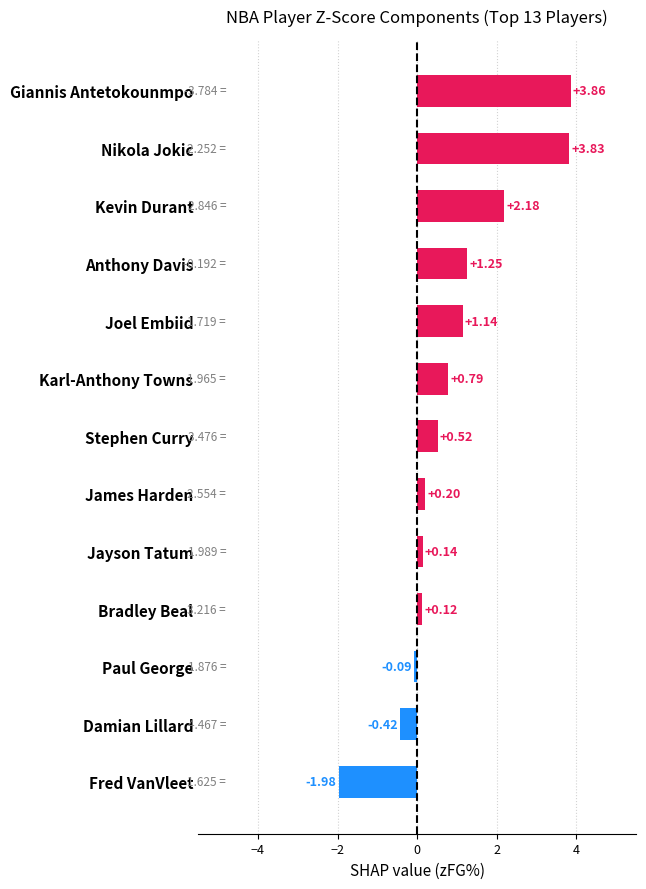

How many data points does each series have?

13